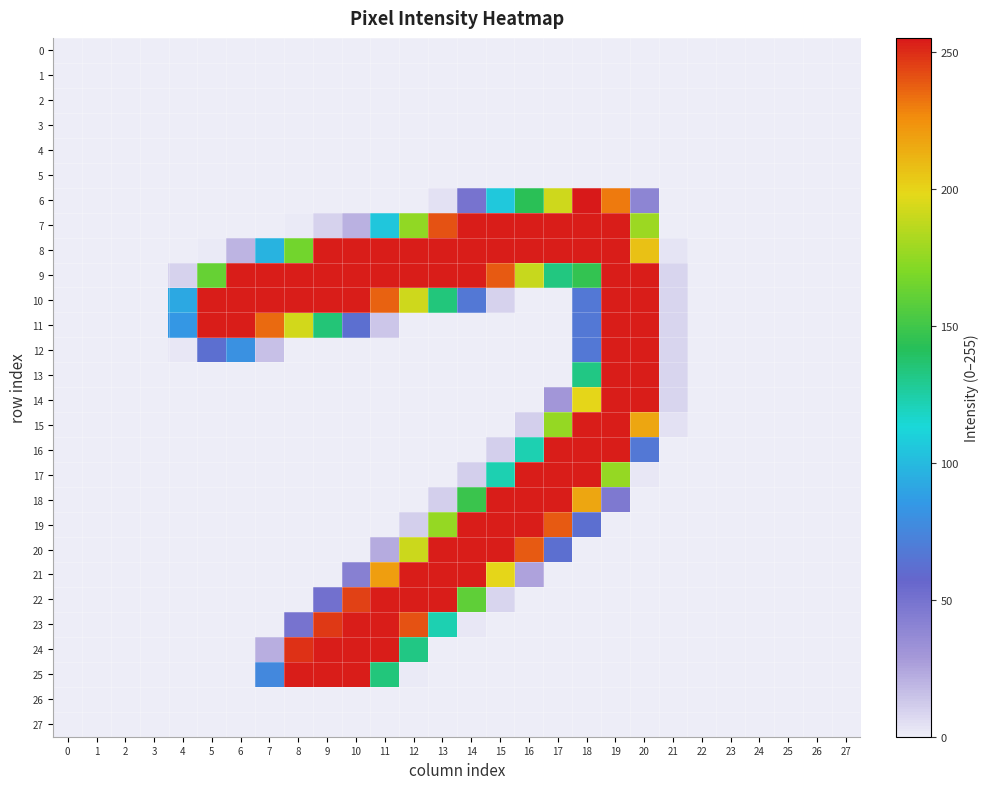

Count the number of data series in this chart.

28